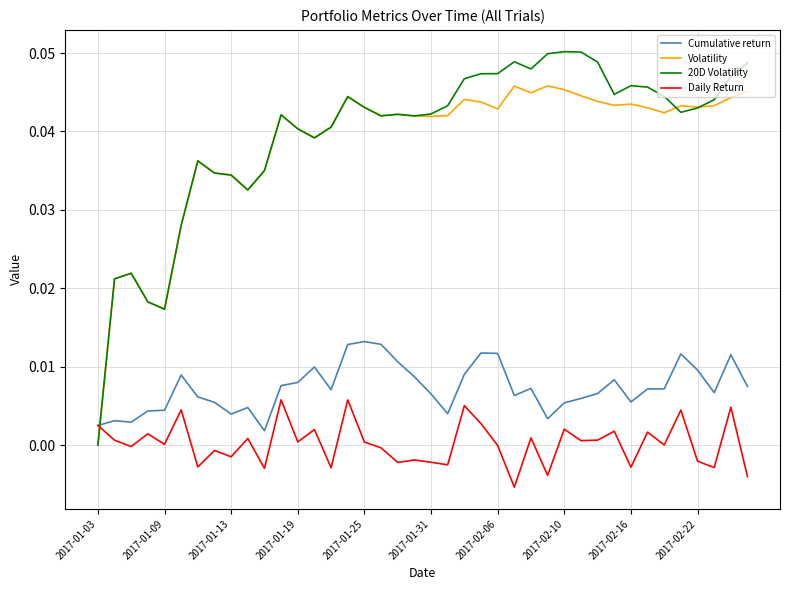

Which series ends up on top after the final intersection of Daily Return and Volatility?

Volatility